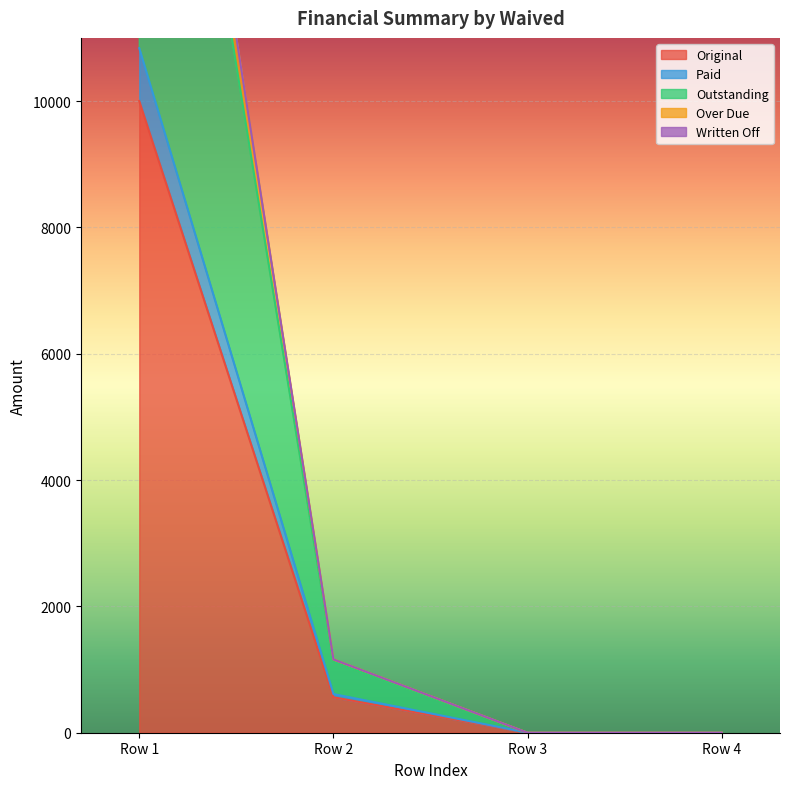

At how many categories does at least one series exceed 9038?

1